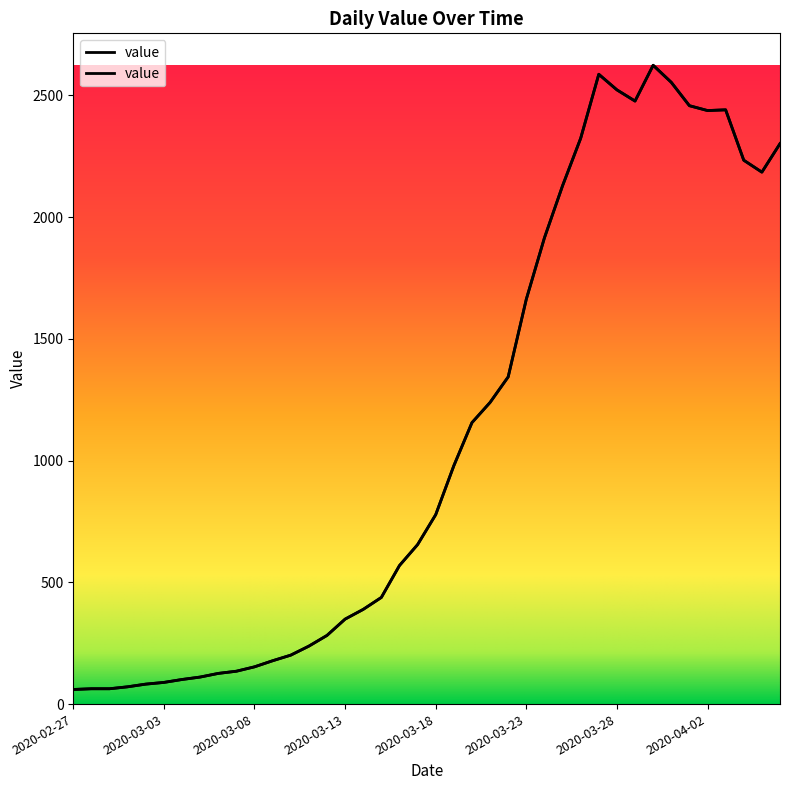

How many lines are shown in the chart?

1